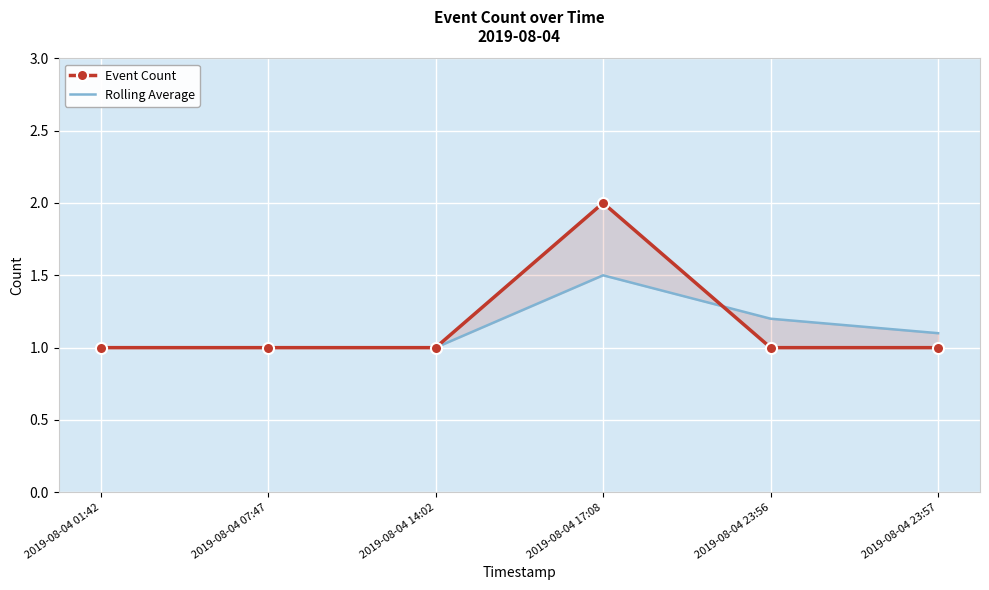

What is the maximum value for Event Count?

2.0